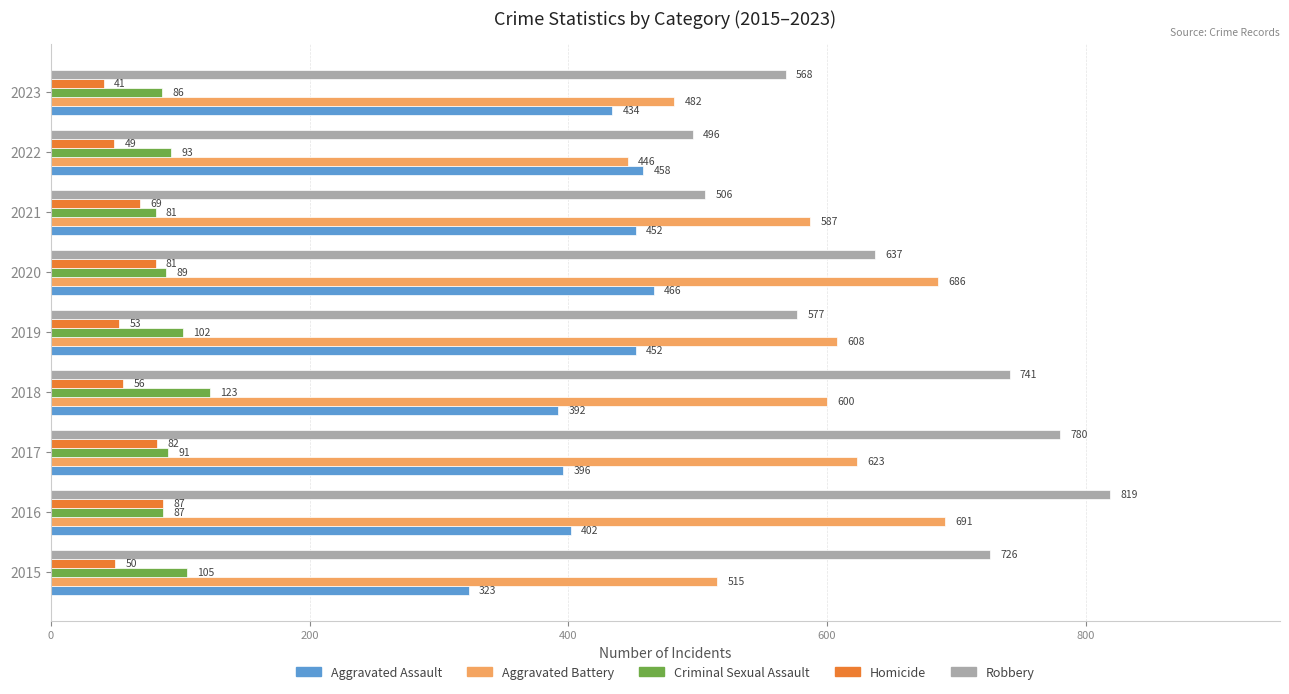

How many values in the Aggravated Battery series are below 600?

4